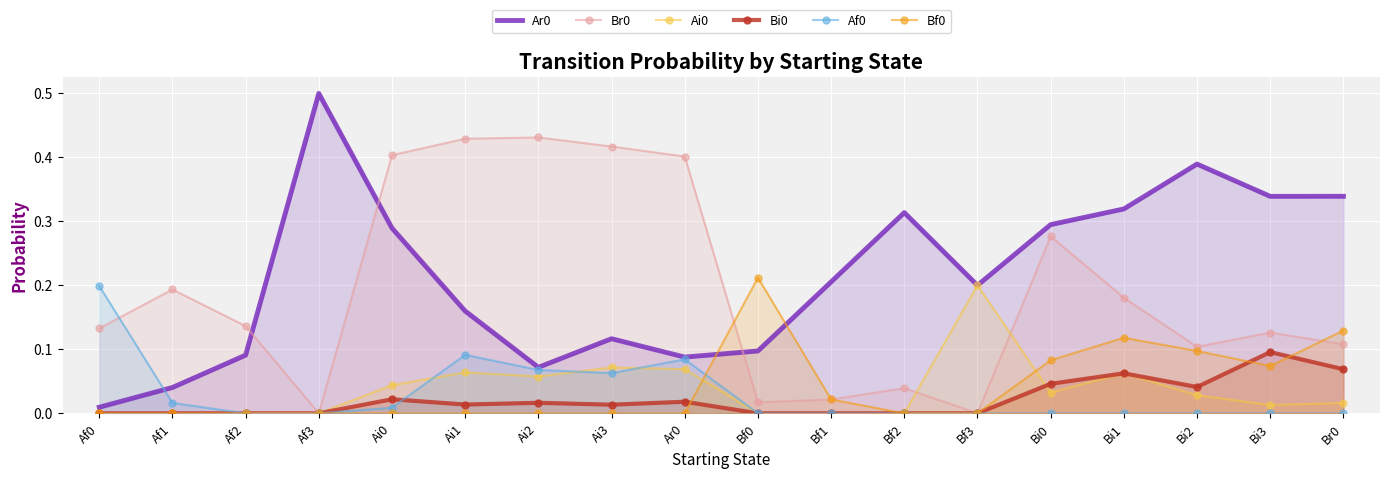

How many positive values does the Af0 series have?

7